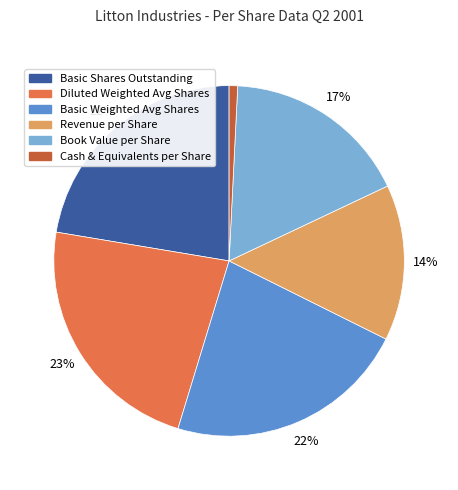

To the nearest percent, what percentage of the pie is Basic Weighted Avg Shares?

22%